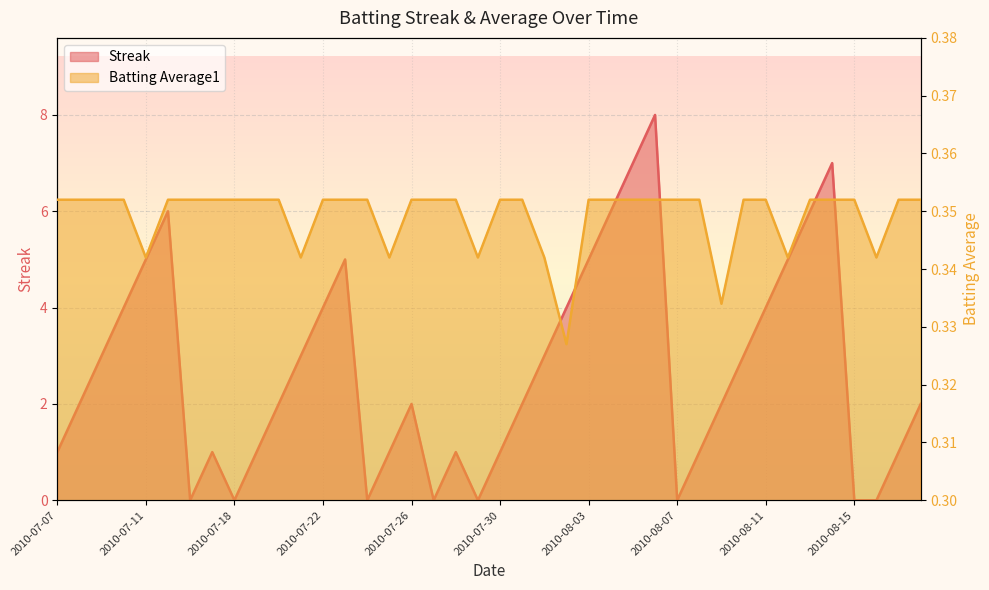

Where is the first local minimum for Batting Average1?

2010-07-11